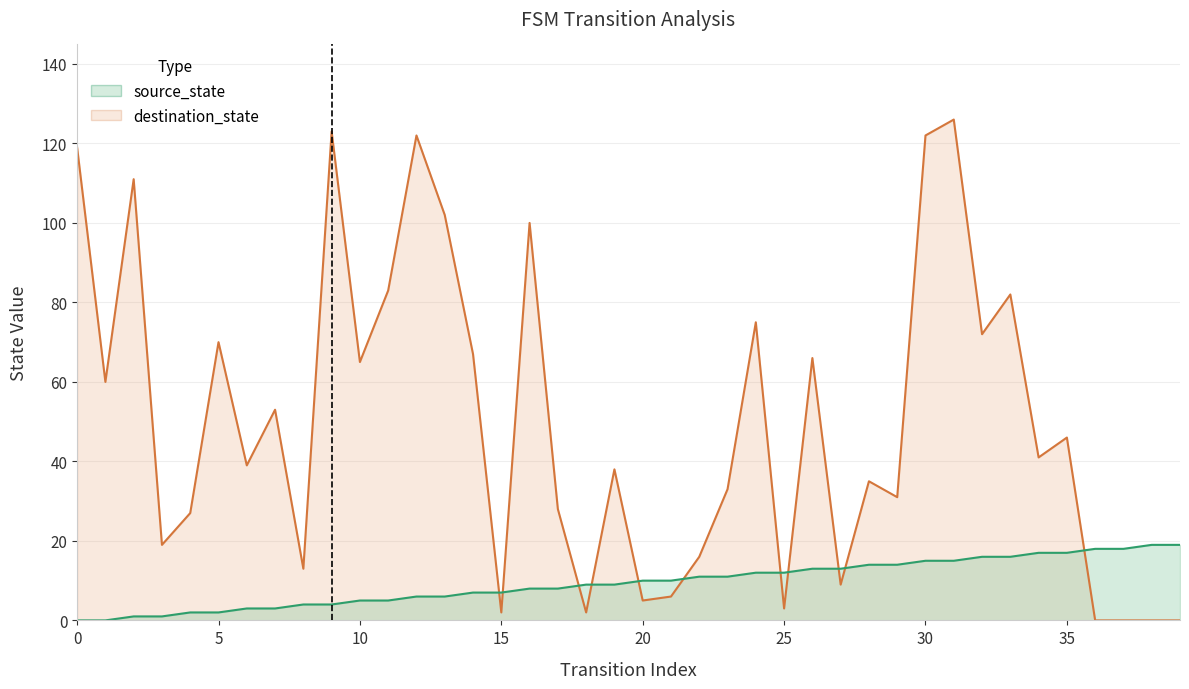

True or false: destination_state has more than 1 points higher than both neighbors.

True